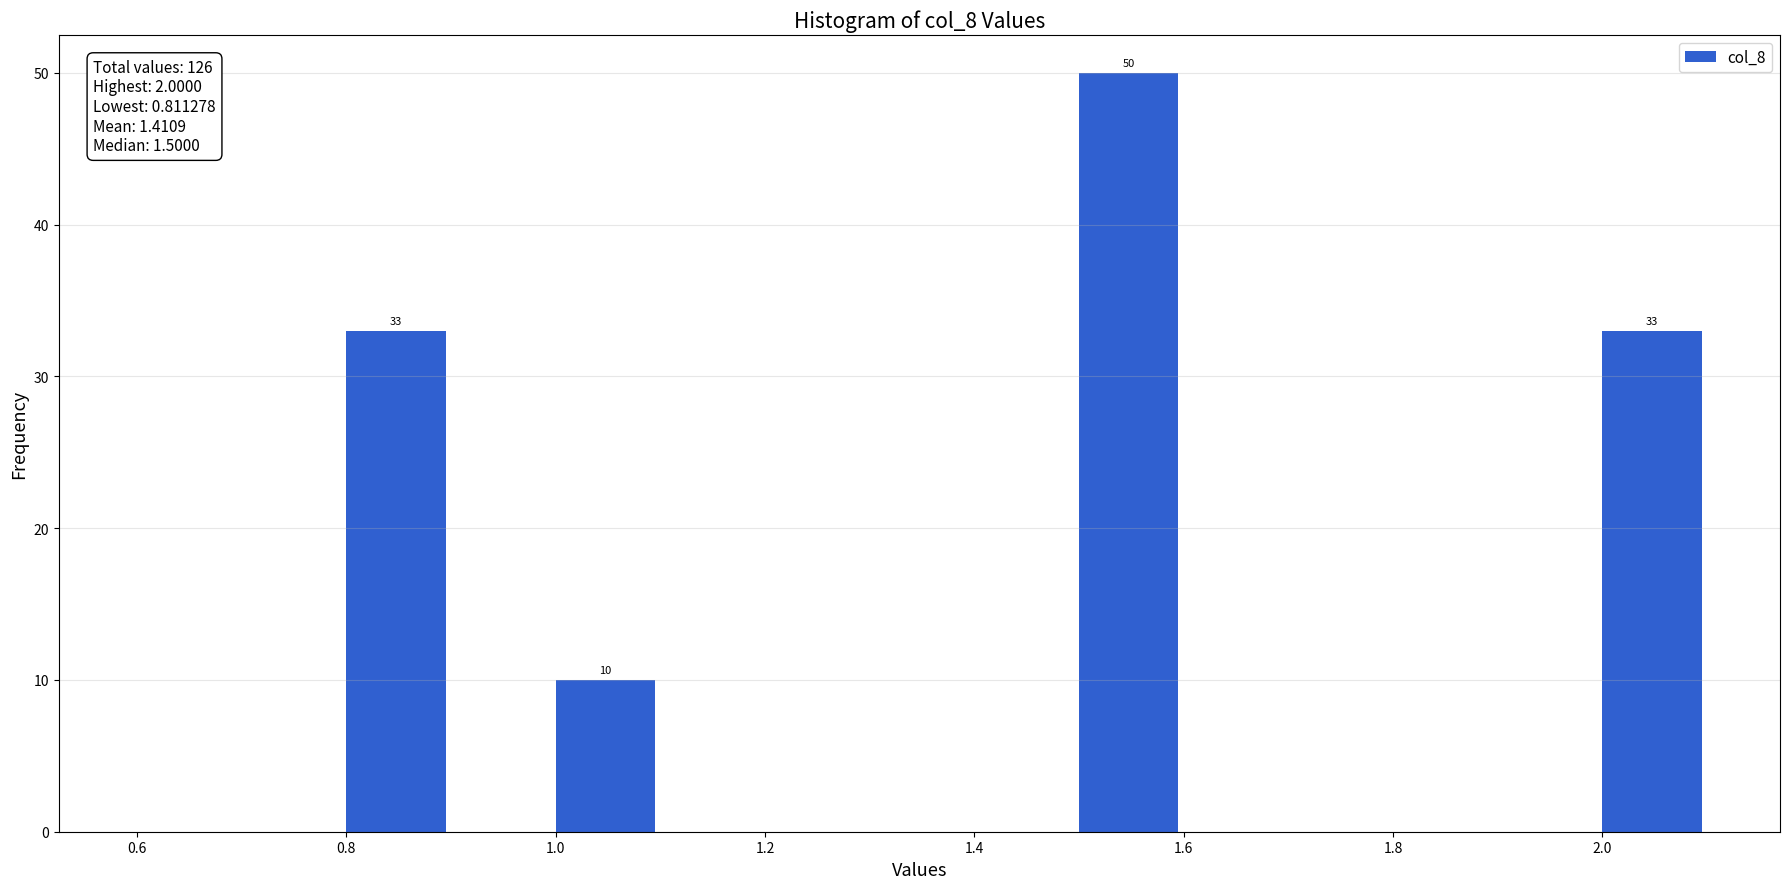

Which range on the x-axis has the tallest bar?

1.5 to 1.6